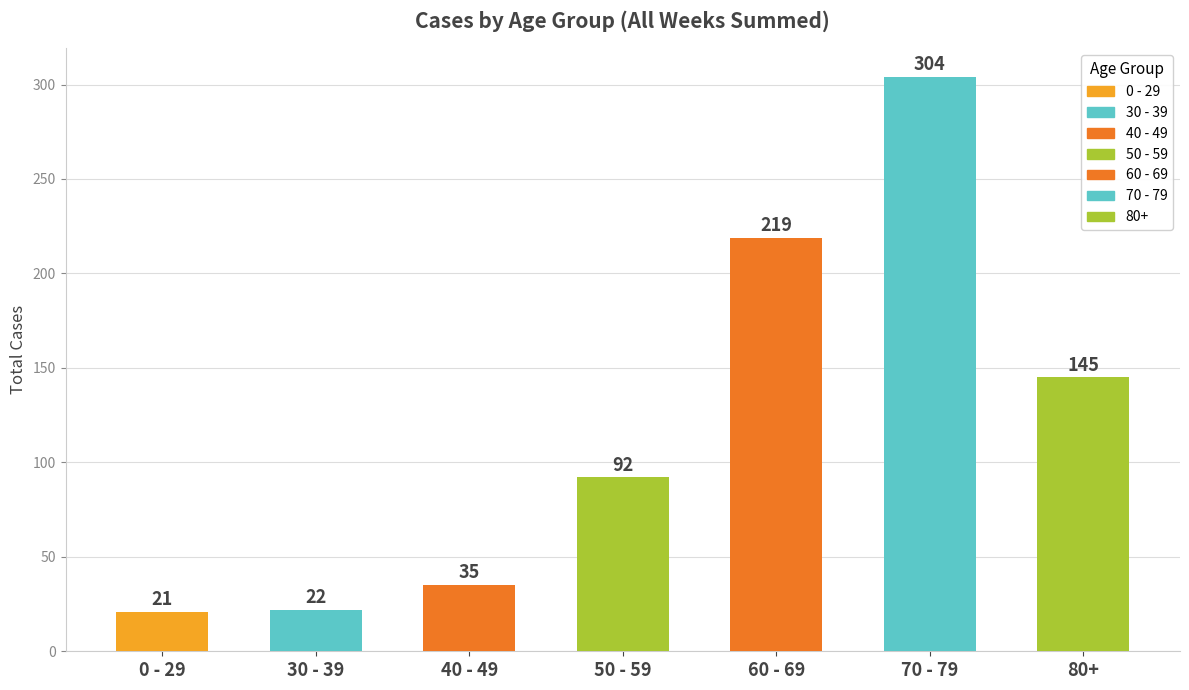

What position from the right is 80+?

1